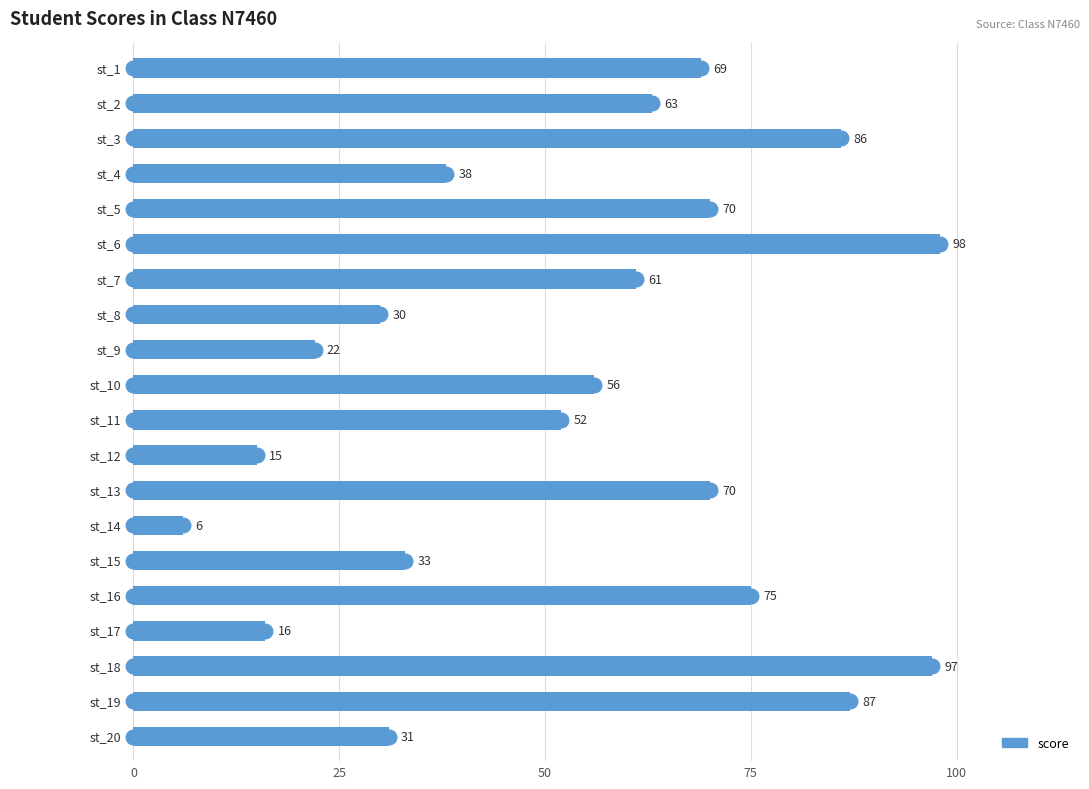

What is the value of the 5th bar from the top?

70